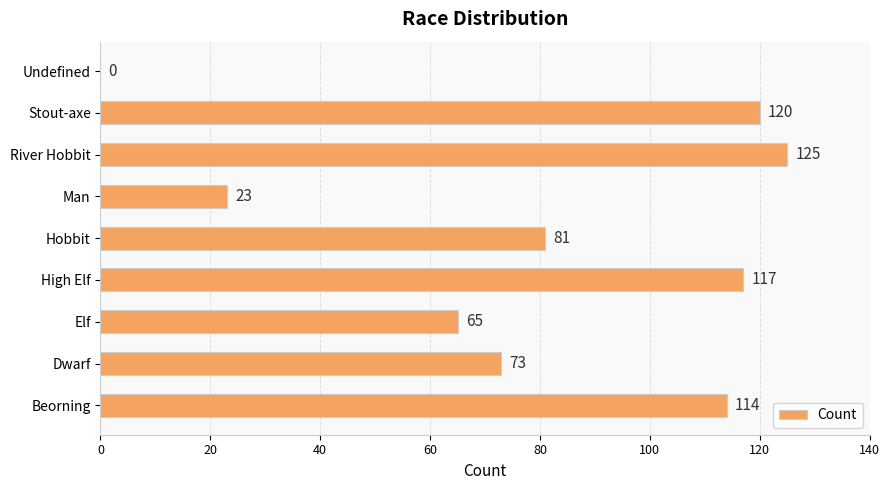

At which category does the chart reach its peak across all series?

River Hobbit